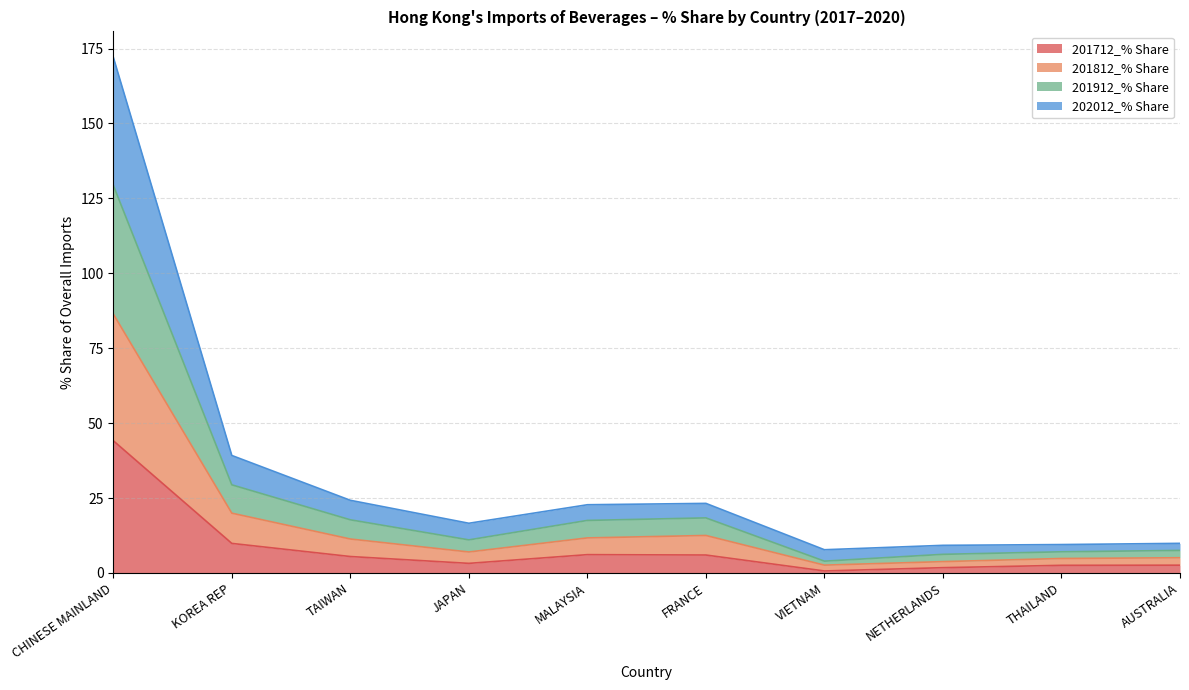

What is the total value across all series at FRANCE?

23.2